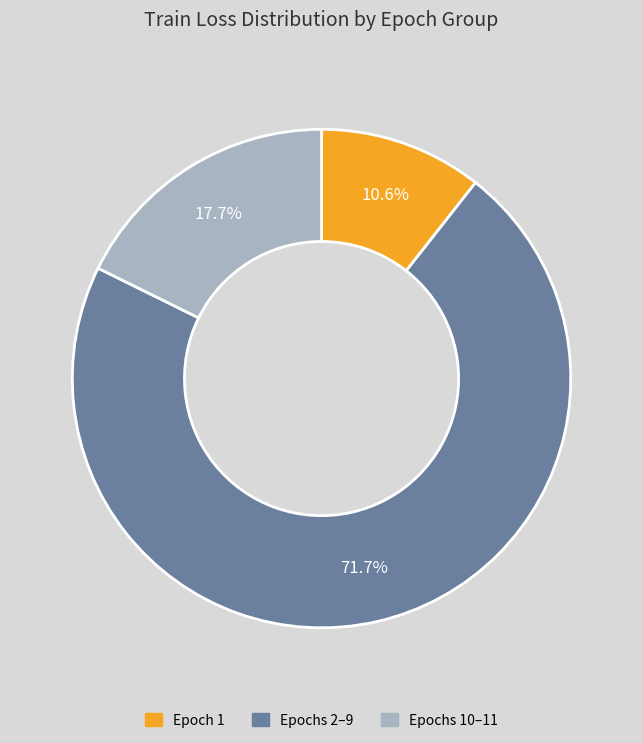

Which has a higher value, Epochs 10–11 or Epoch 1?

Epochs 10–11